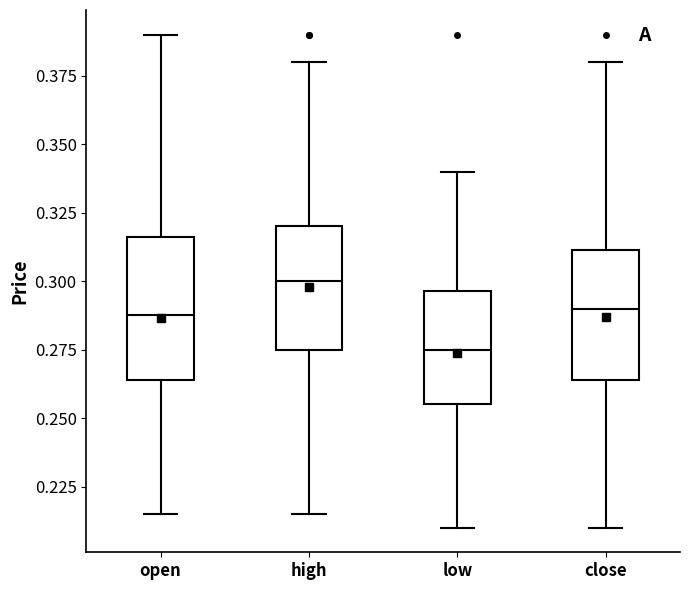

Reading left to right, read every box against the y-axis: the position of its median line, the range the box covers, and the ends of its whiskers. The values are not printed on the chart, so give them approximately, as read against the axis.

open: median 0.290, box 0.265 to 0.315, whiskers 0.215 to 0.390
high: median 0.300, box 0.275 to 0.320, whiskers 0.215 to 0.380
low: median 0.275, box 0.255 to 0.295, whiskers 0.210 to 0.340
close: median 0.290, box 0.265 to 0.310, whiskers 0.210 to 0.380